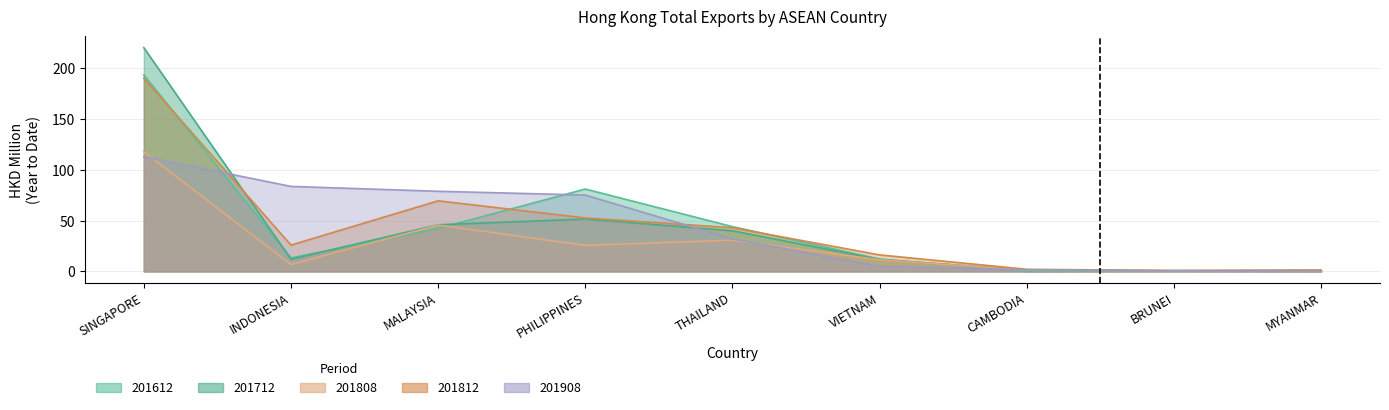

Where do 201612 and 201812 first cross each other?

SINGAPORE and INDONESIA